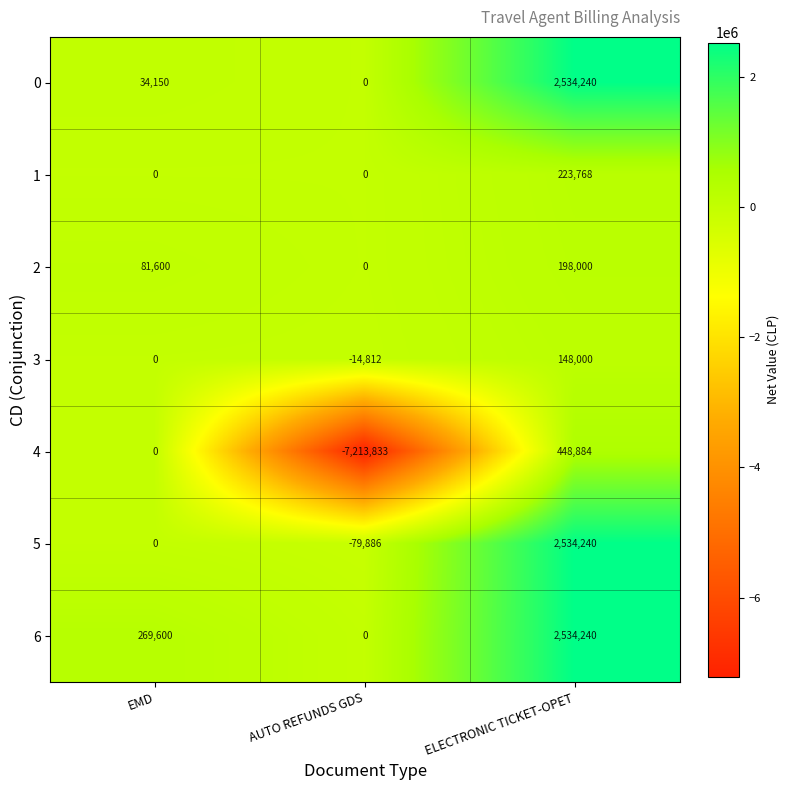

Which category has the lowest value in the 0 series?

AUTO REFUNDS GDS